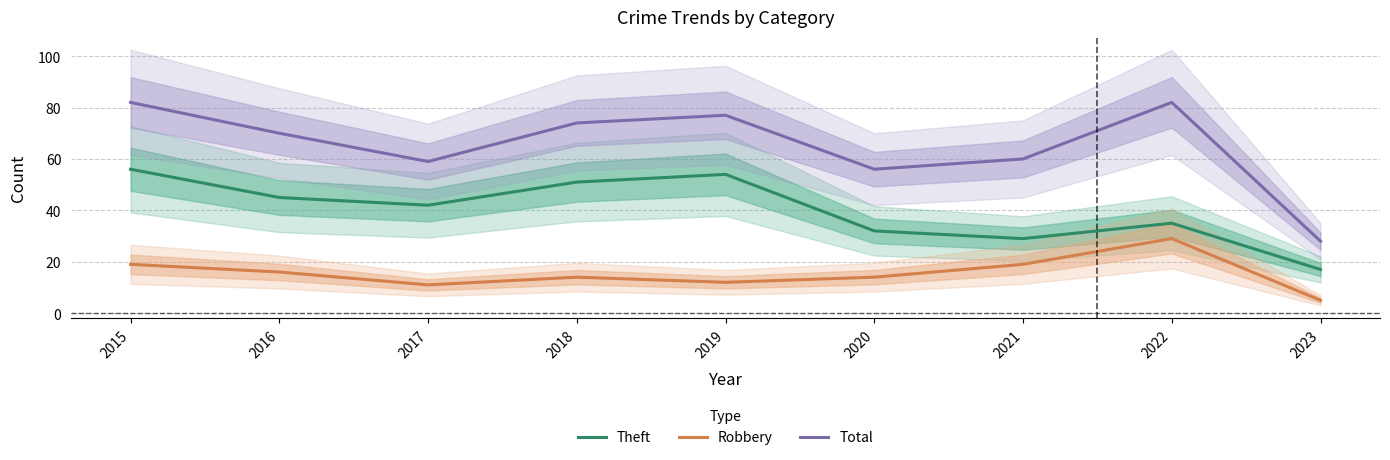

The value of Total at 2019 is 77. True or false?

True